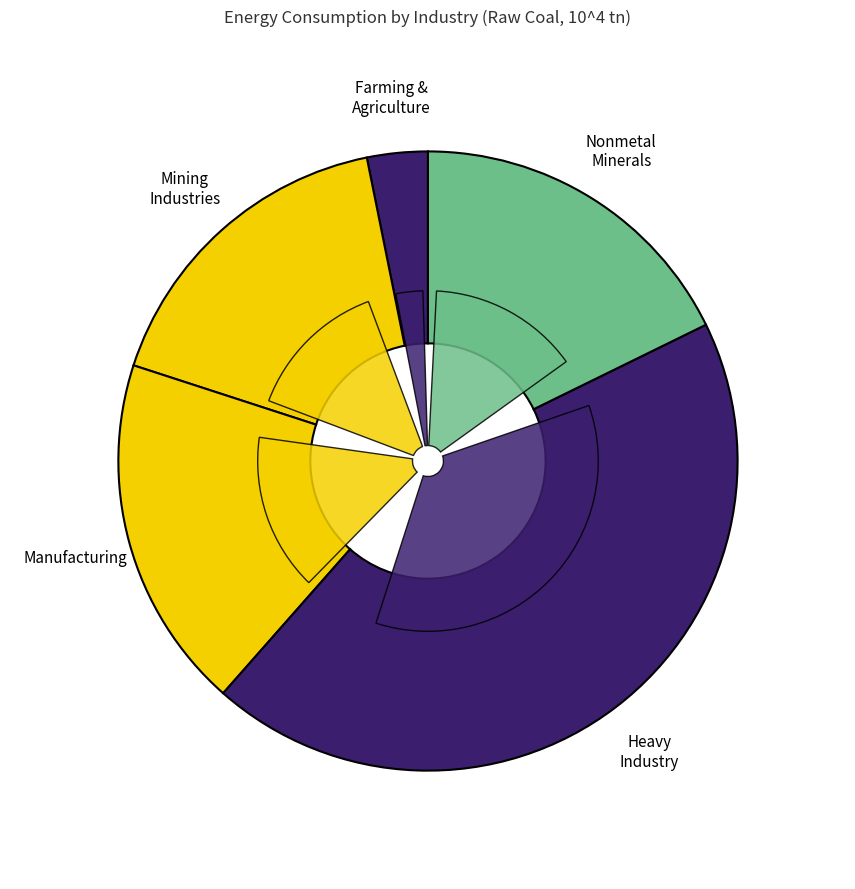

Rank the categories by value from highest to lowest.

Chemical Industry, Nonmetal Minerals, Coal Mining, Ferrous Metals, Paper & Printing, Textile & Garments, Petroleum Processing, Farming & Forestry, Food & Tobacco, Wood & Furniture, Nonmetal Mining, Nonferrous Metals, Petroleum Extraction, Metal Mining